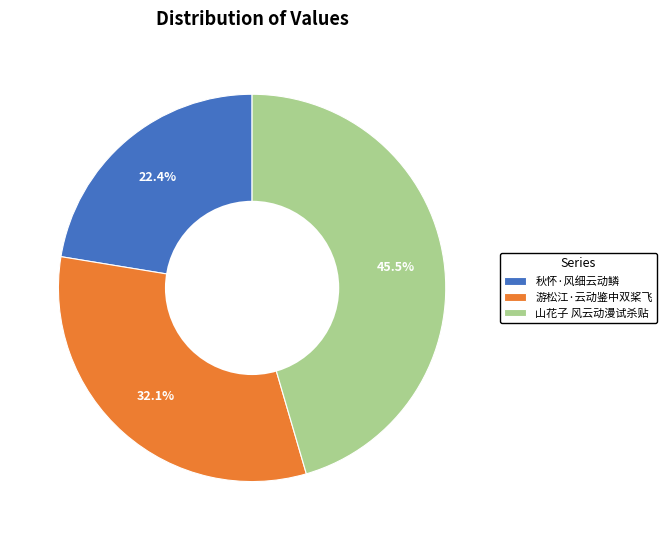

Is it true that 山花子 风云动漫试杀贴 is 31% of the pie?

False